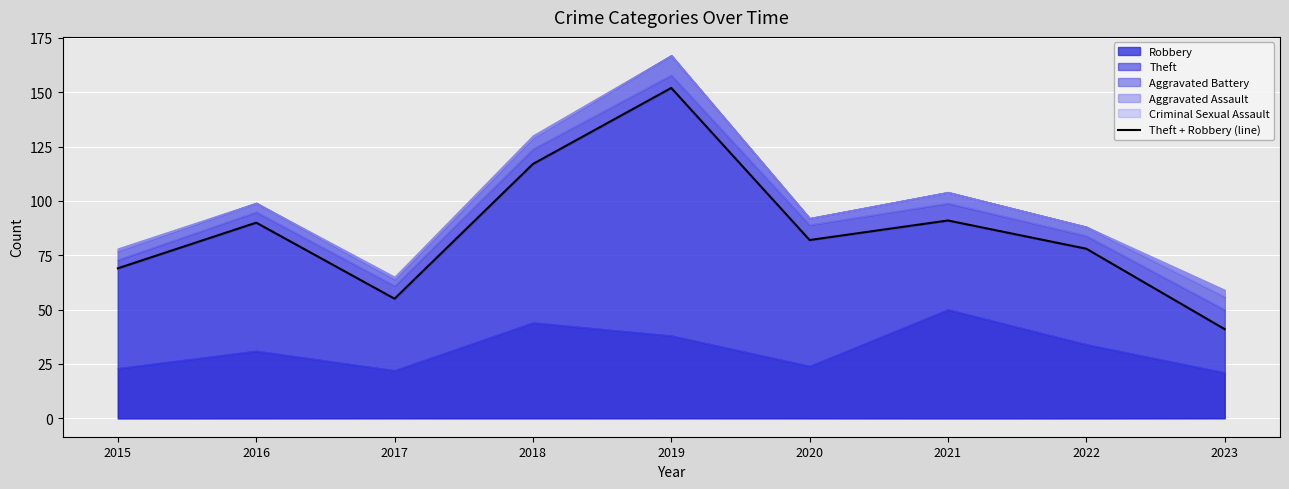

List the labels in order of value, largest first.

2019, 2018, 2021, 2016, 2020, 2022, 2015, 2017, 2023